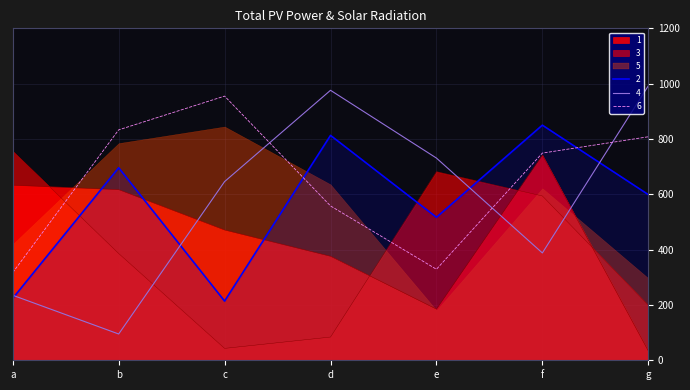

What is the highest value of the 6 series?

955